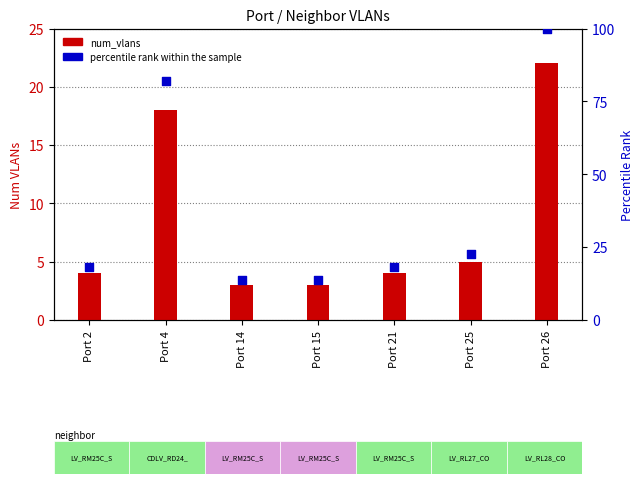

Which series has the widest spread of Y values?

percentile rank within the sample